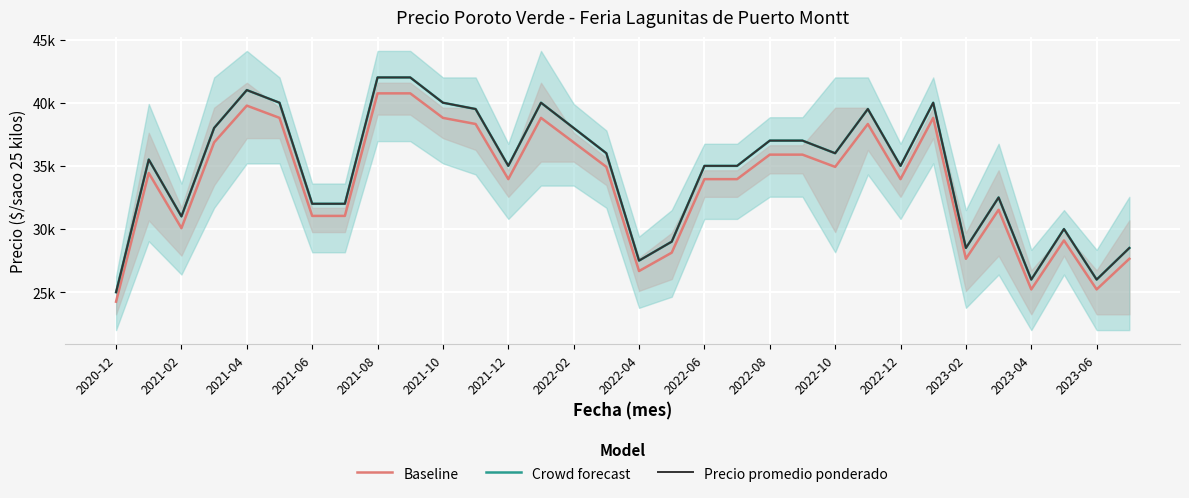

True or false: Baseline and Precio promedio ponderado cross at least once.

False